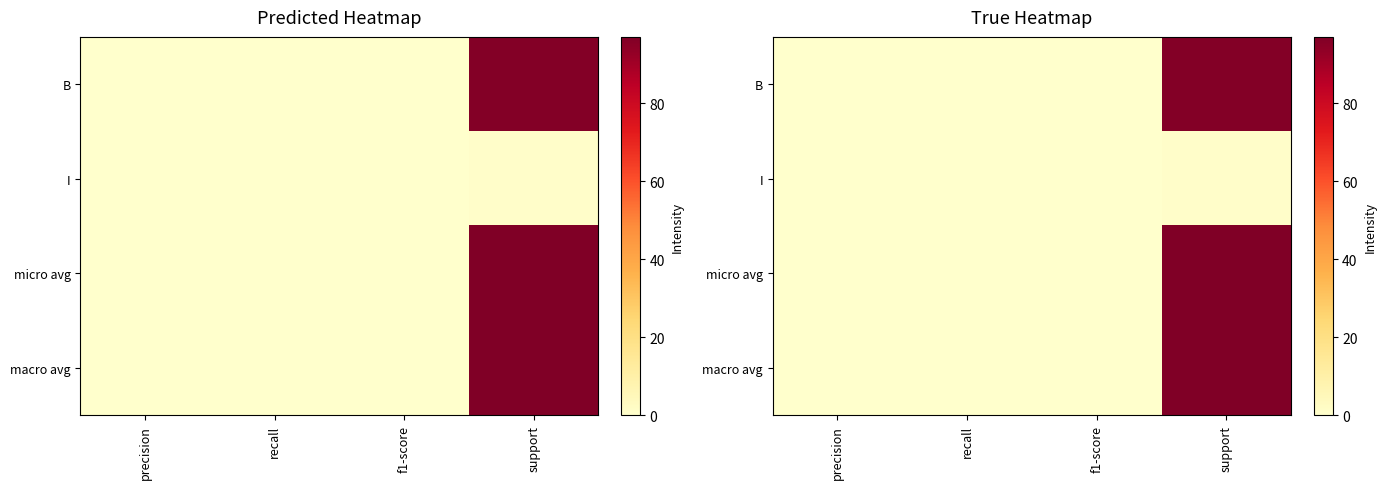

Which series has the largest total across all categories?

micro avg